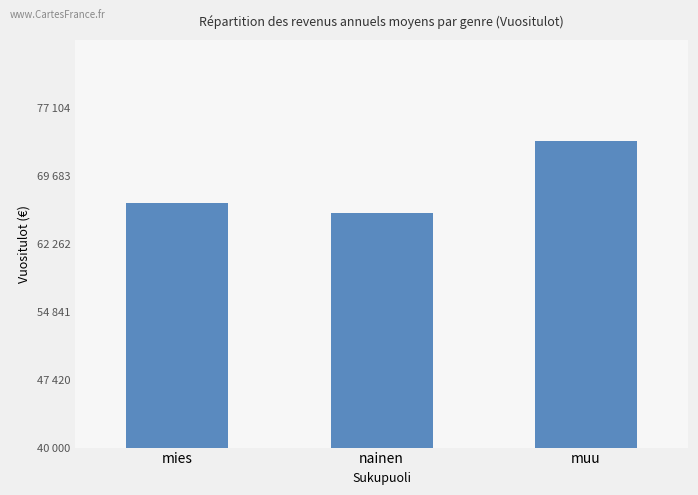

What is the sum of the values at mies and muu?

140194.0